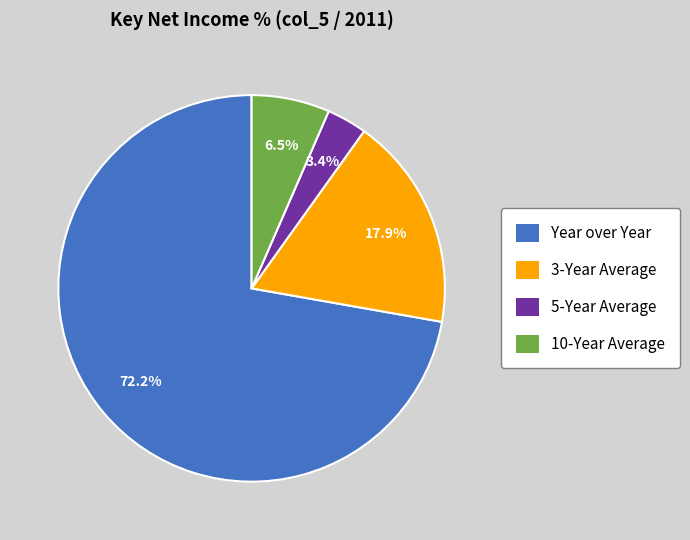

The 3-Year Average slice represents 7% of the pie. True or false?

False